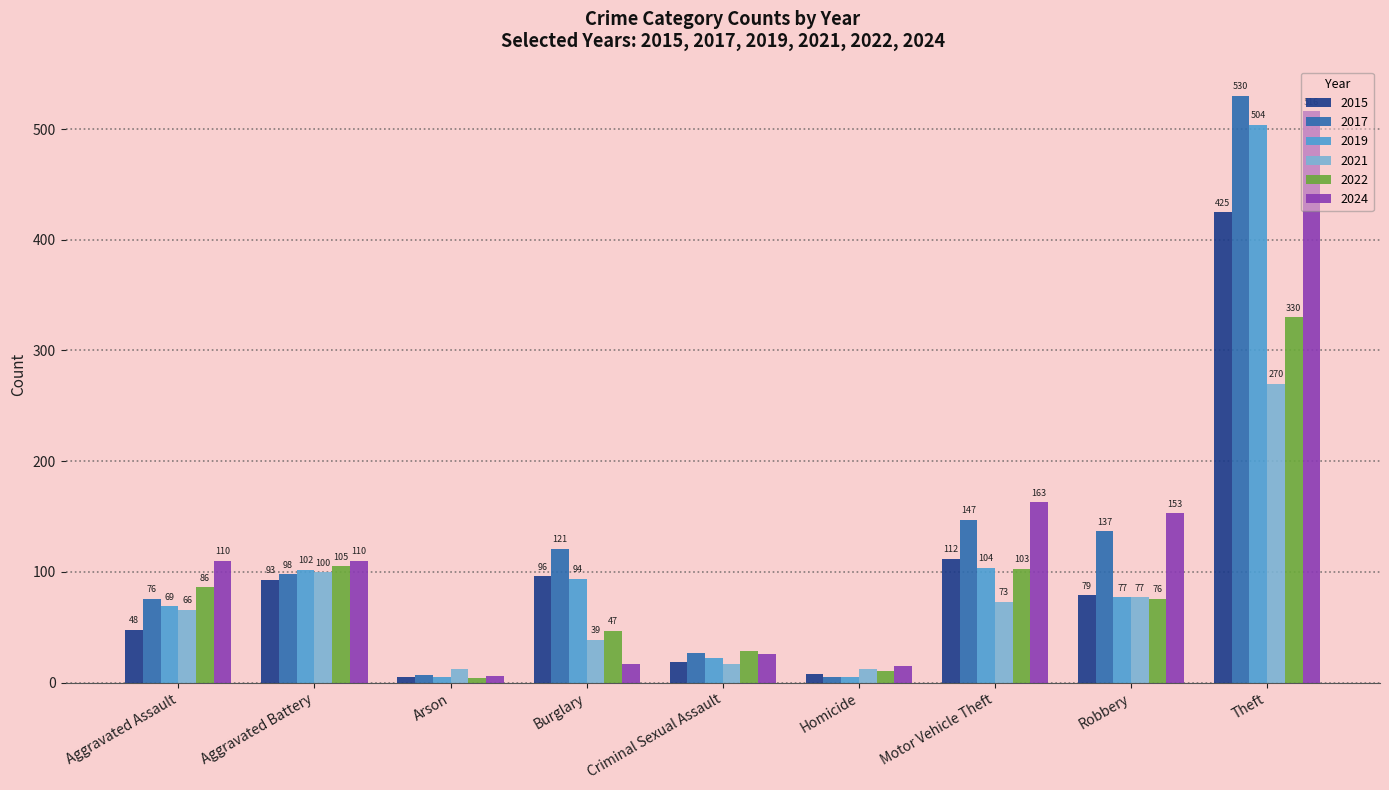

How many data points does each series have?

9